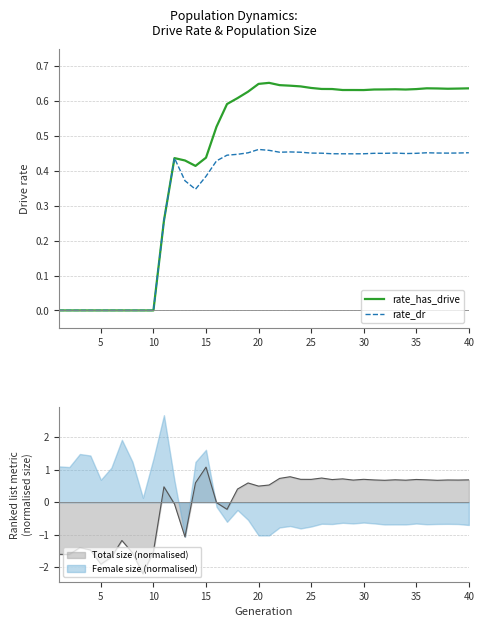

What is the highest value of the Female size (normalised) series?

2.7